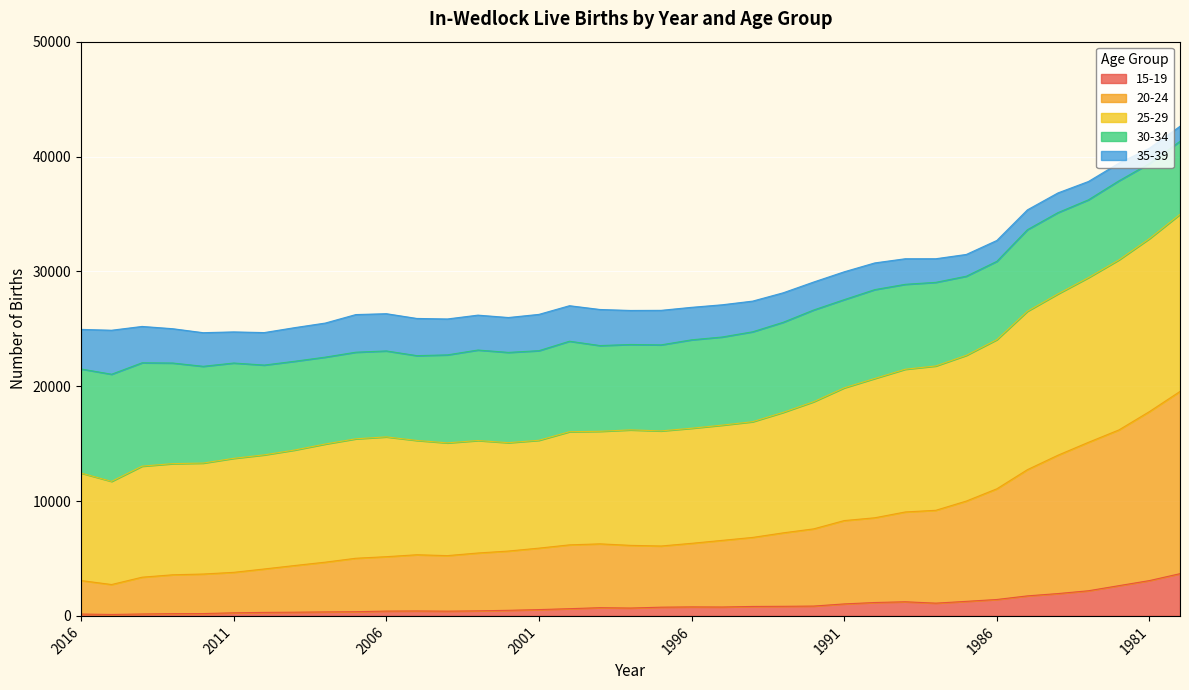

How many data points does each series have?

37